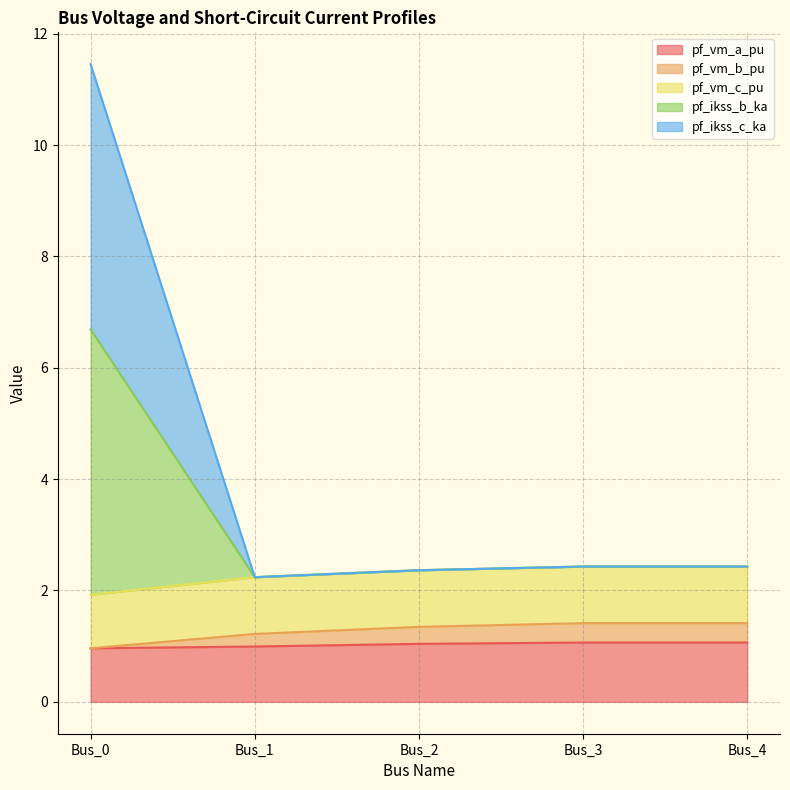

What is the difference between the highest and lowest values at Bus_3?

1.4